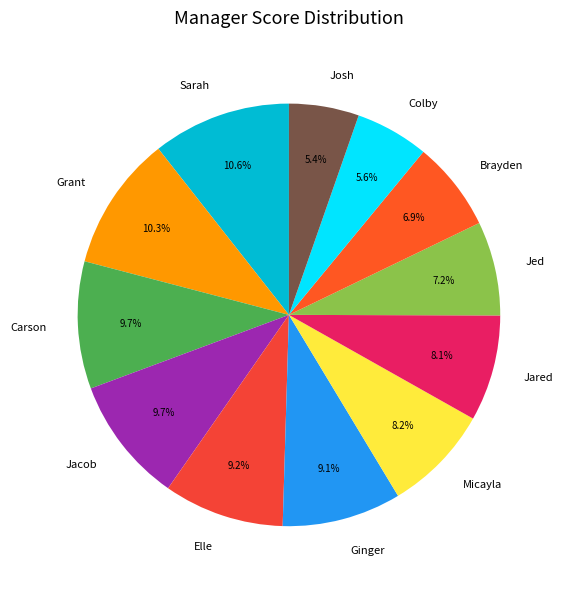

The Jed slice represents 7% of the pie. True or false?

True